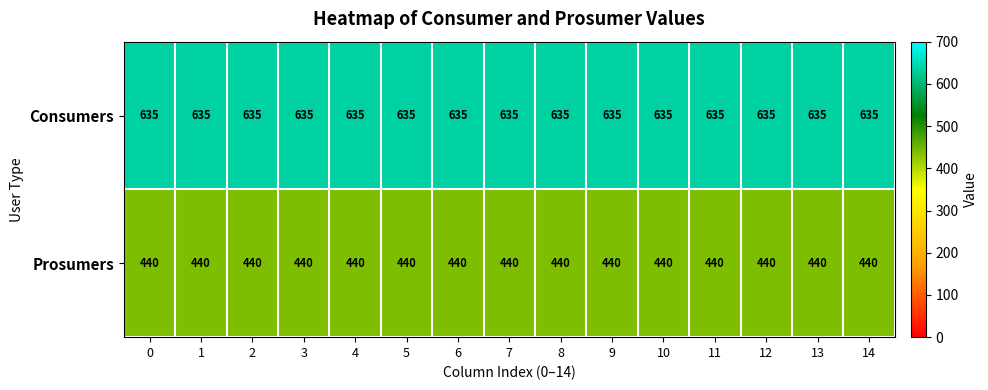

What is the smallest value displayed?

440